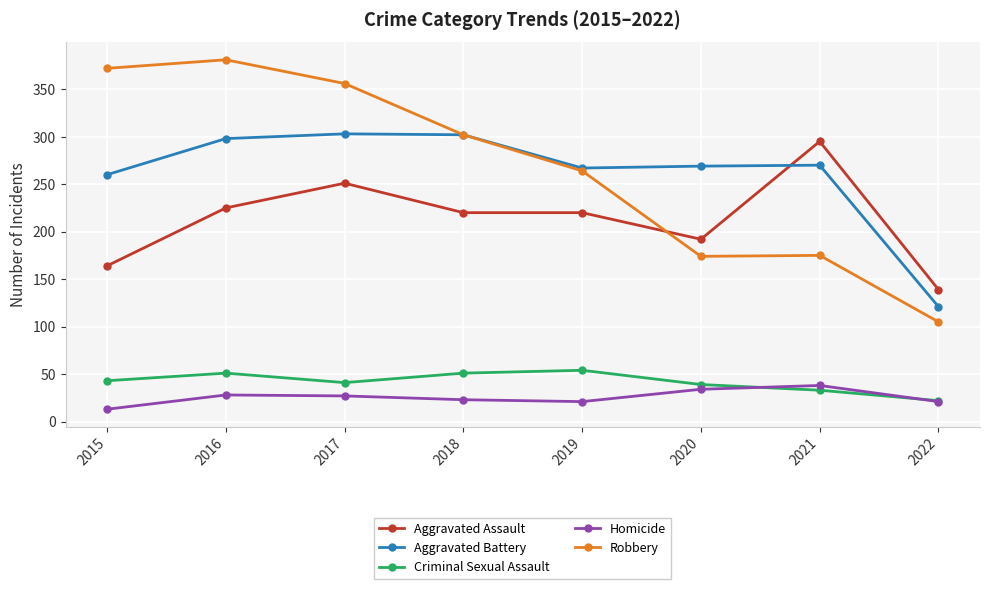

Where is the first local minimum for Robbery?

2020